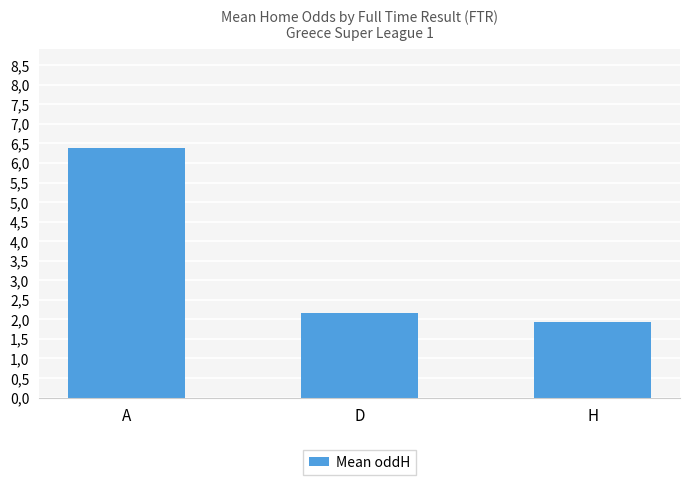

Does the chart contain any negative values?

No